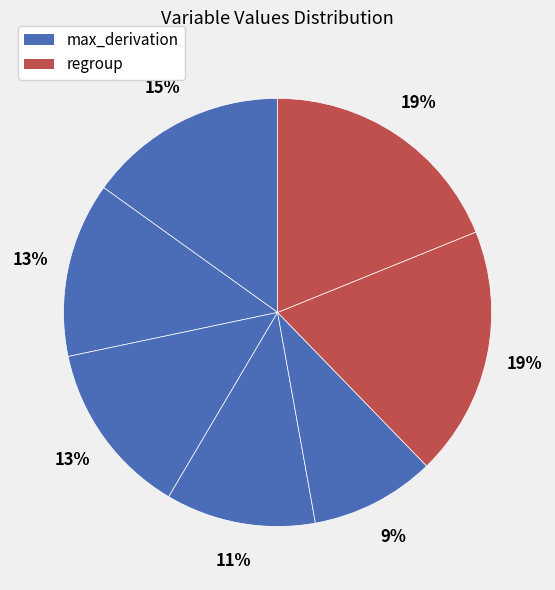

Which slice is the largest?

regroup_1